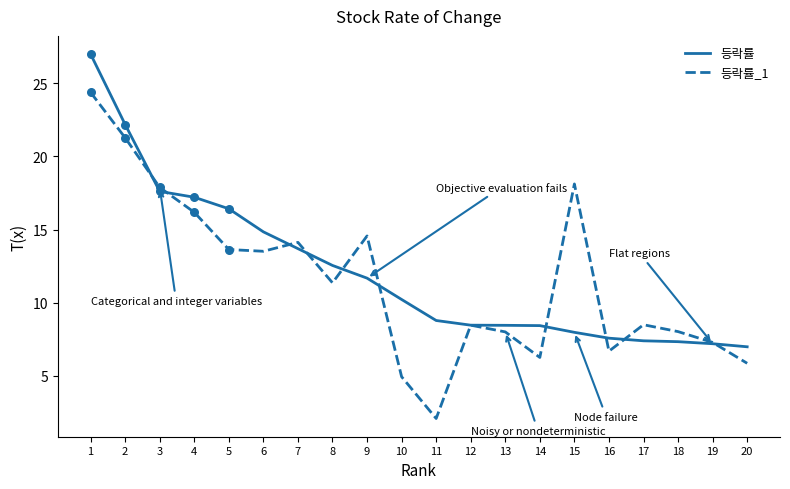

Which series has the widest spread of values?

등락률_1